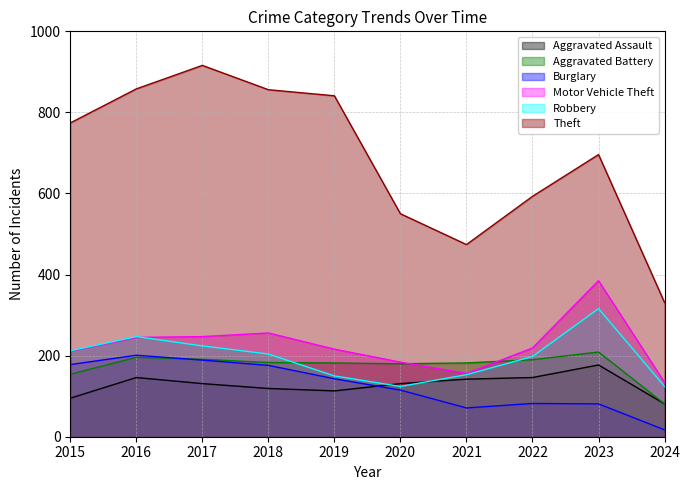

The Motor Vehicle Theft series shows 156 at 2021. True or false?

True